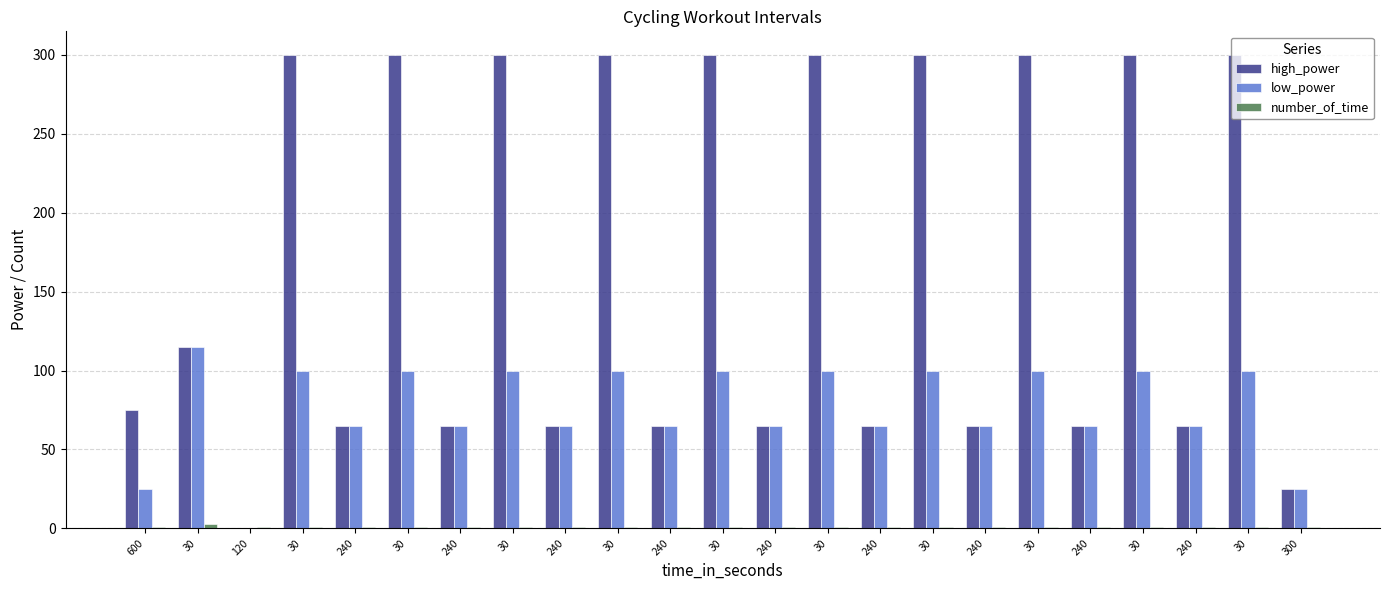

List the labels in order of number_of_time value, smallest first.

600, 120, 30, 240, 30, 240, 30, 240, 30, 240, 30, 240, 30, 240, 30, 240, 30, 240, 30, 240, 30, 300, 30